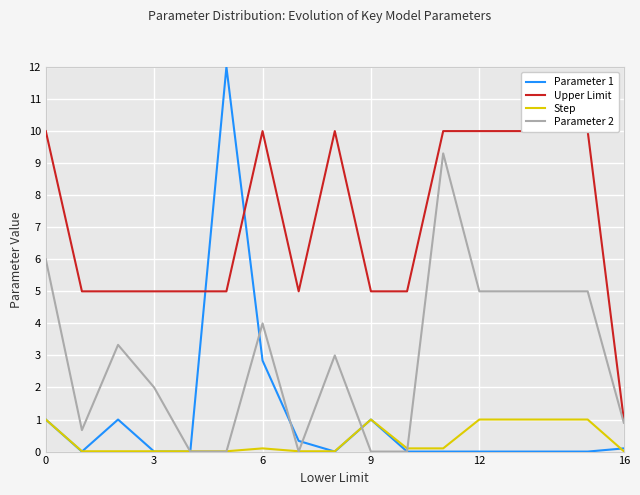

The Parameter 2 series shows 3.2 at 0. True or false?

False